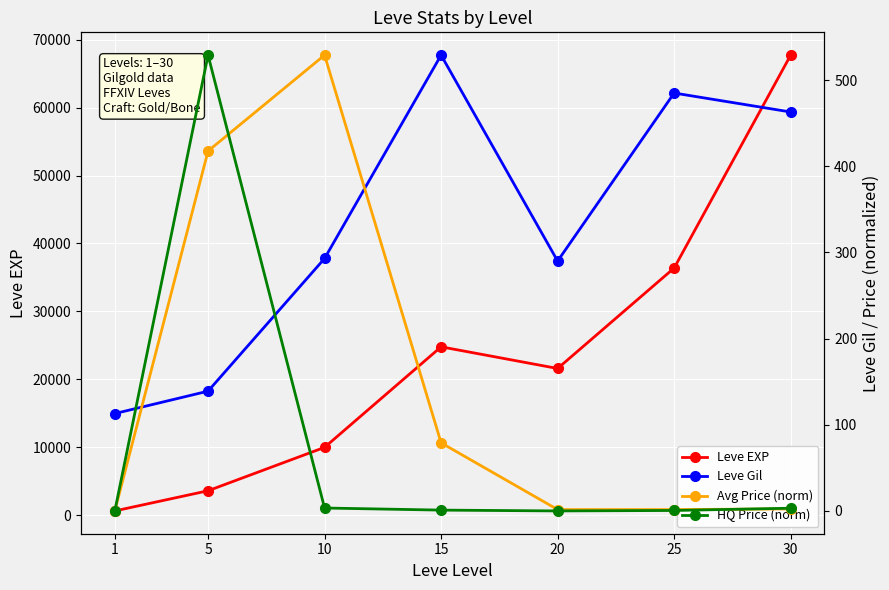

List the series in order of their peak value, lowest first.

Leve Gil, Avg Price (norm), HQ Price (norm), Leve EXP